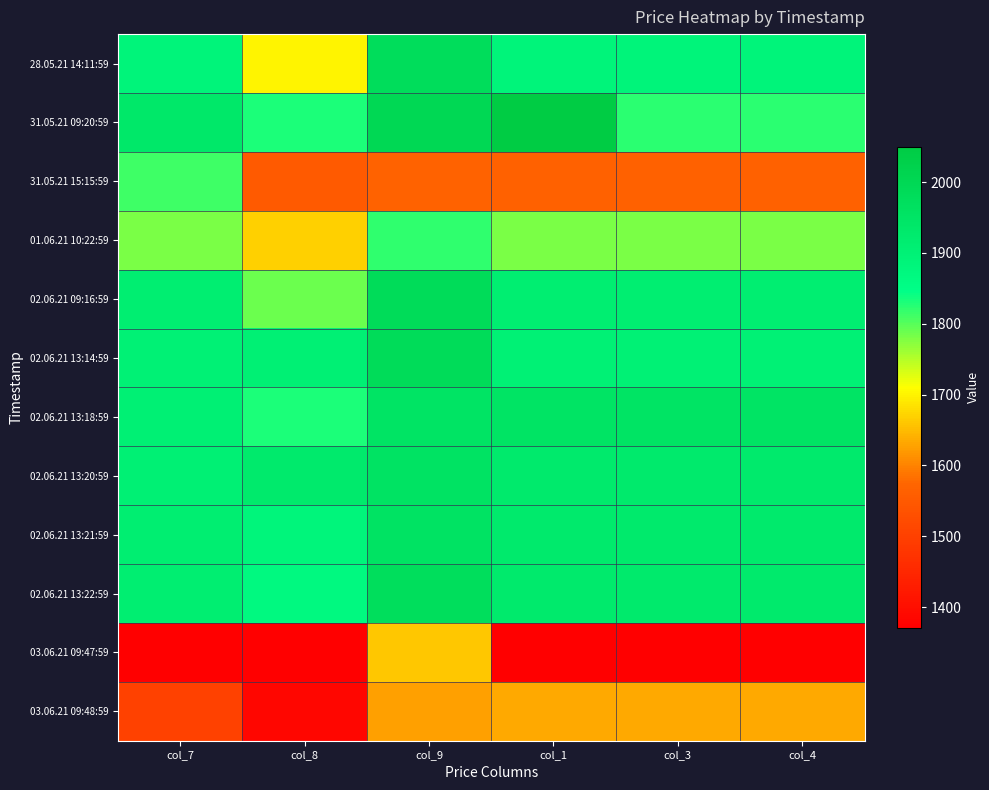

At which category is the sum across all series the highest?

col_9